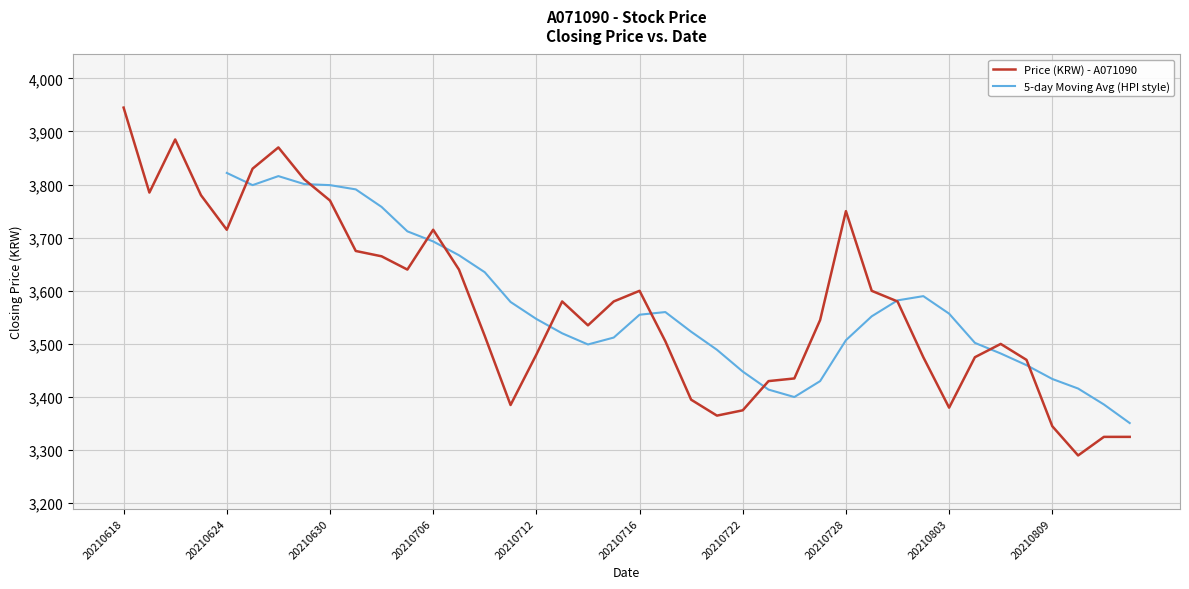

The Price (KRW) - A071090 series shows 3375 at 20210722. True or false?

True